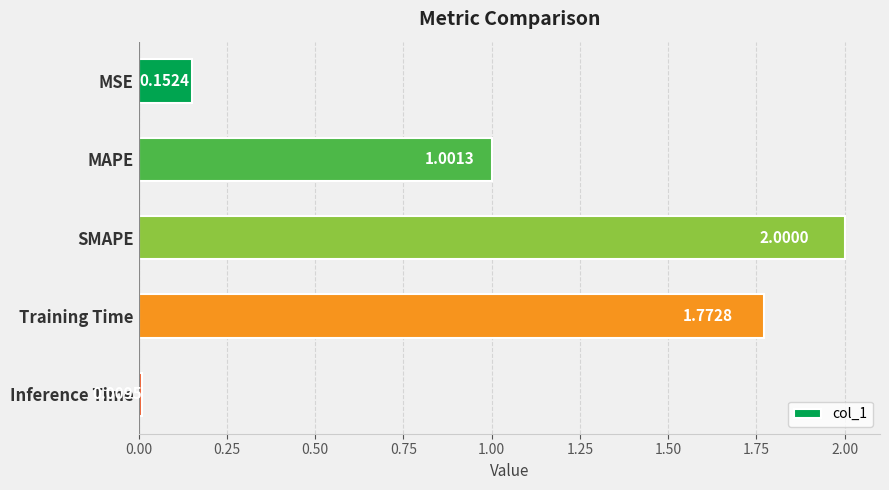

Which has a higher value, Inference Time or MAPE?

MAPE